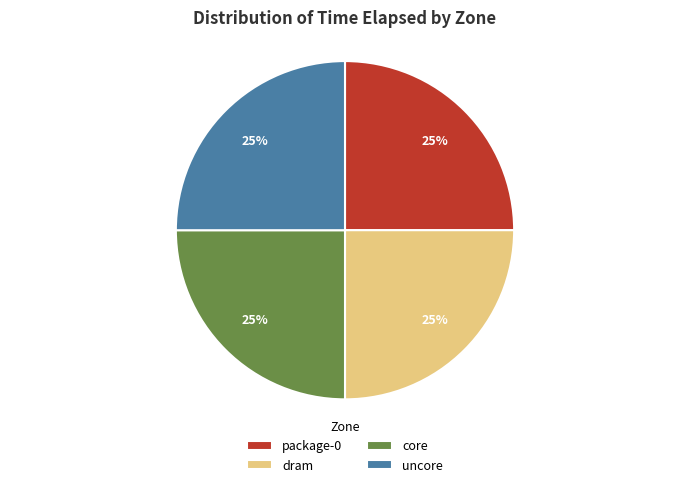

Is there a majority slice in this chart?

No